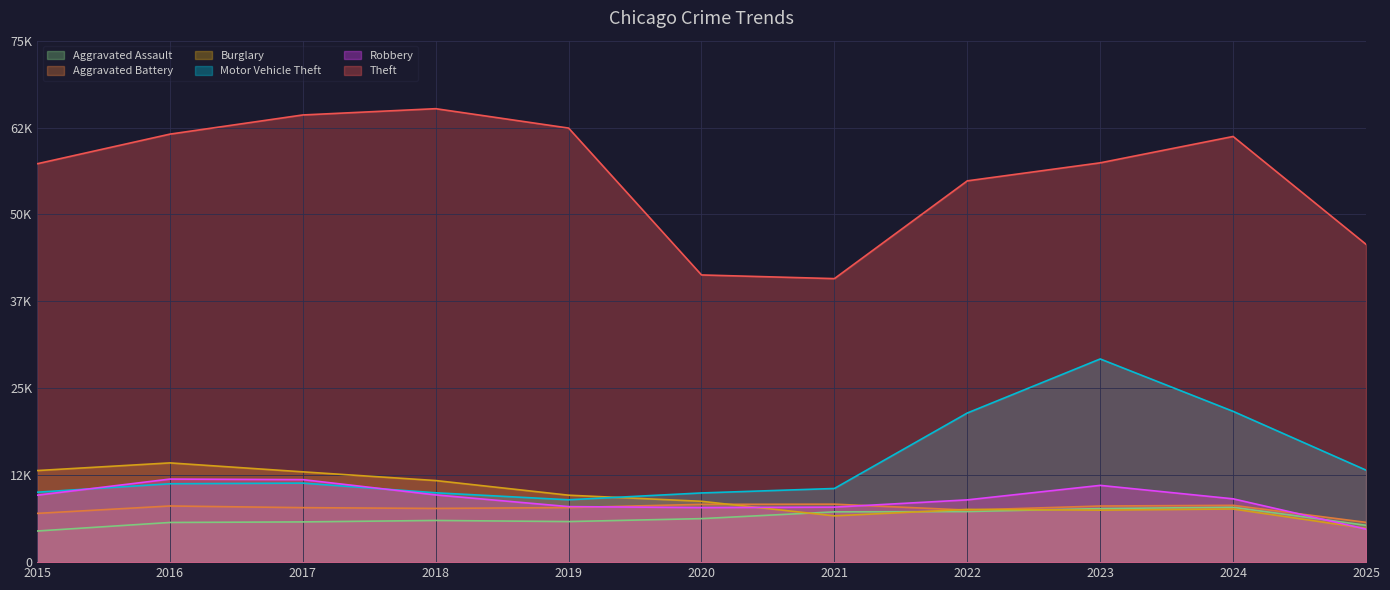

How many categories are shown in the chart?

11